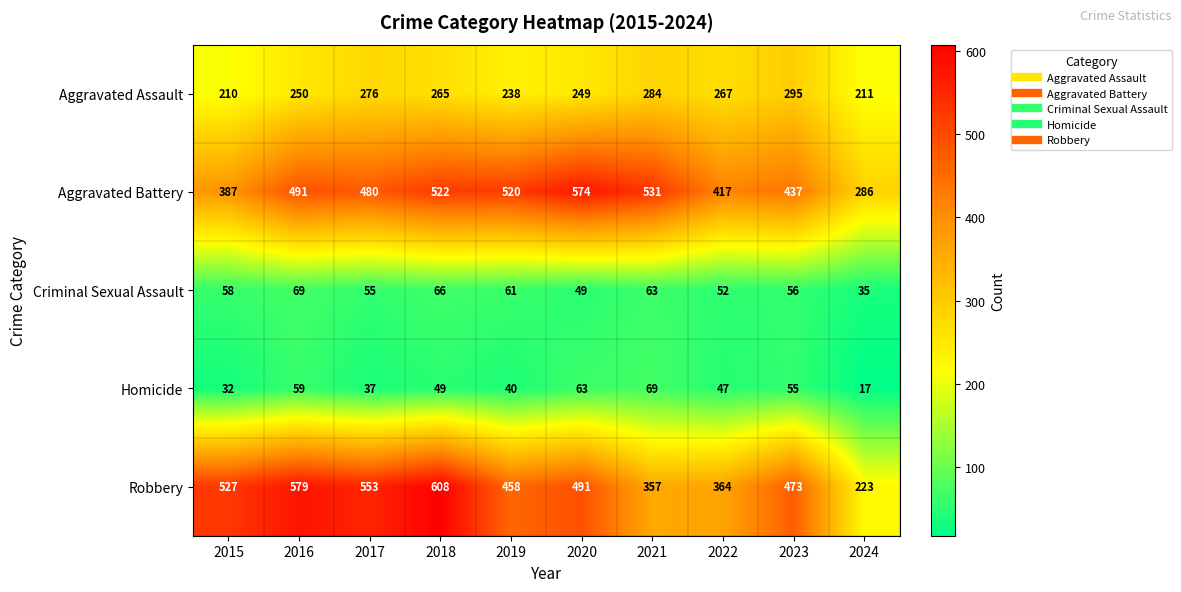

What is the sum of the Aggravated Battery values at 2024 and 2020?

860